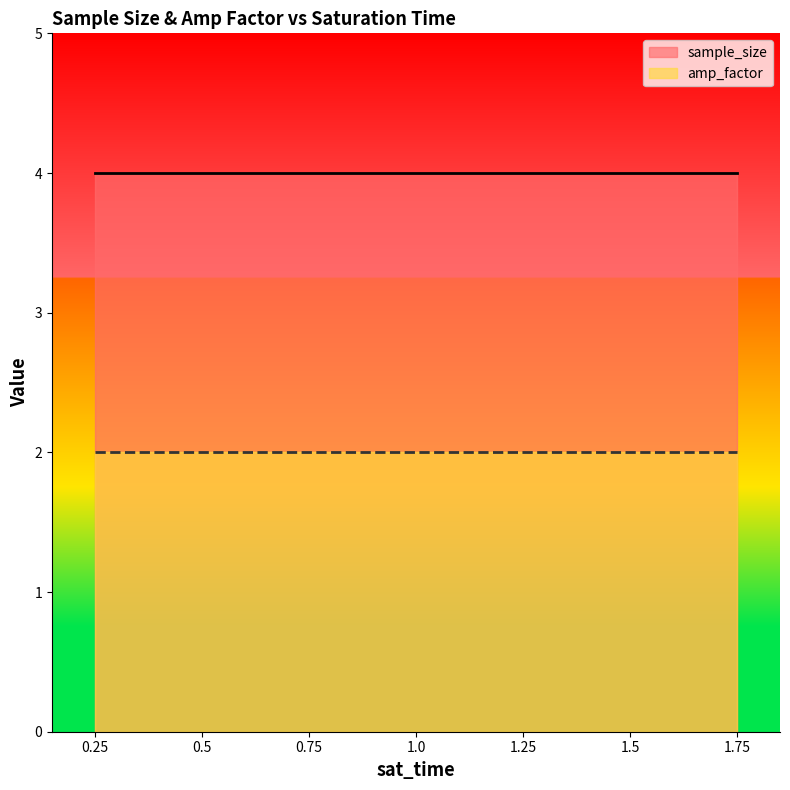

Between 0.75 and 1.5, which series saw the biggest shift?

sample_size